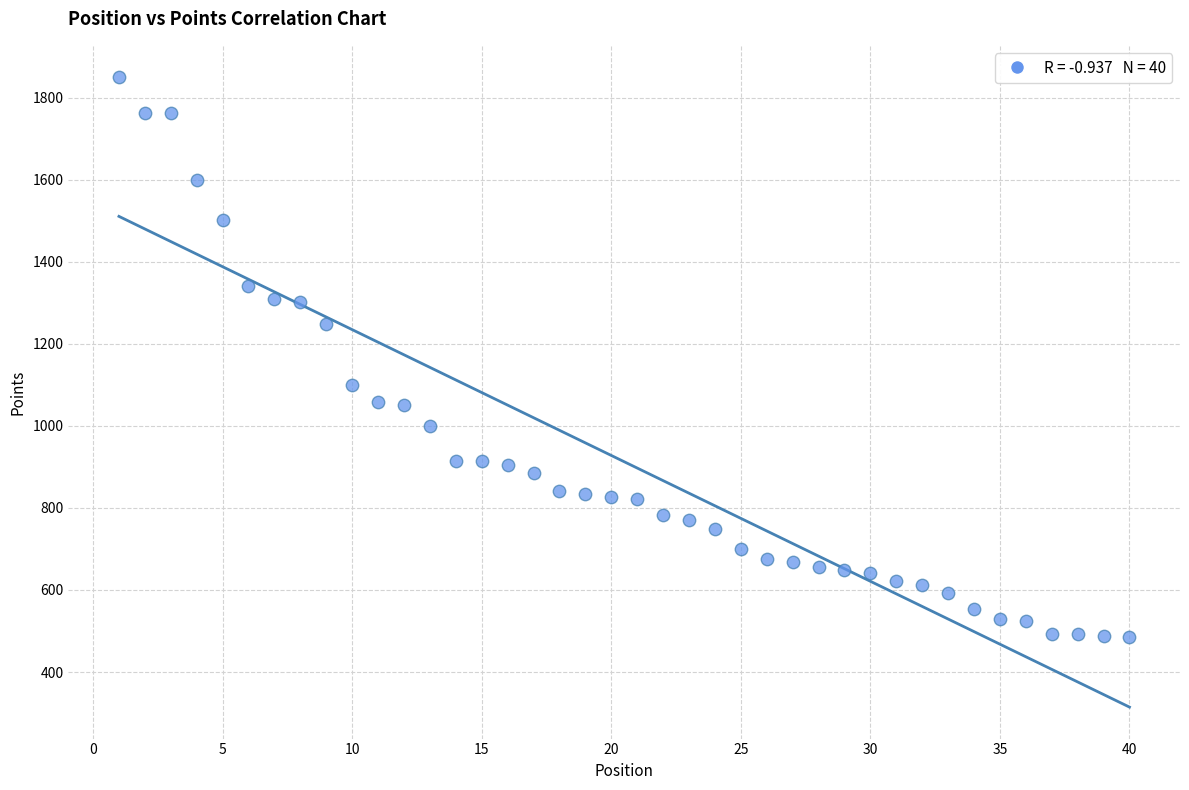

What is the range of X values (max minus min)?

39